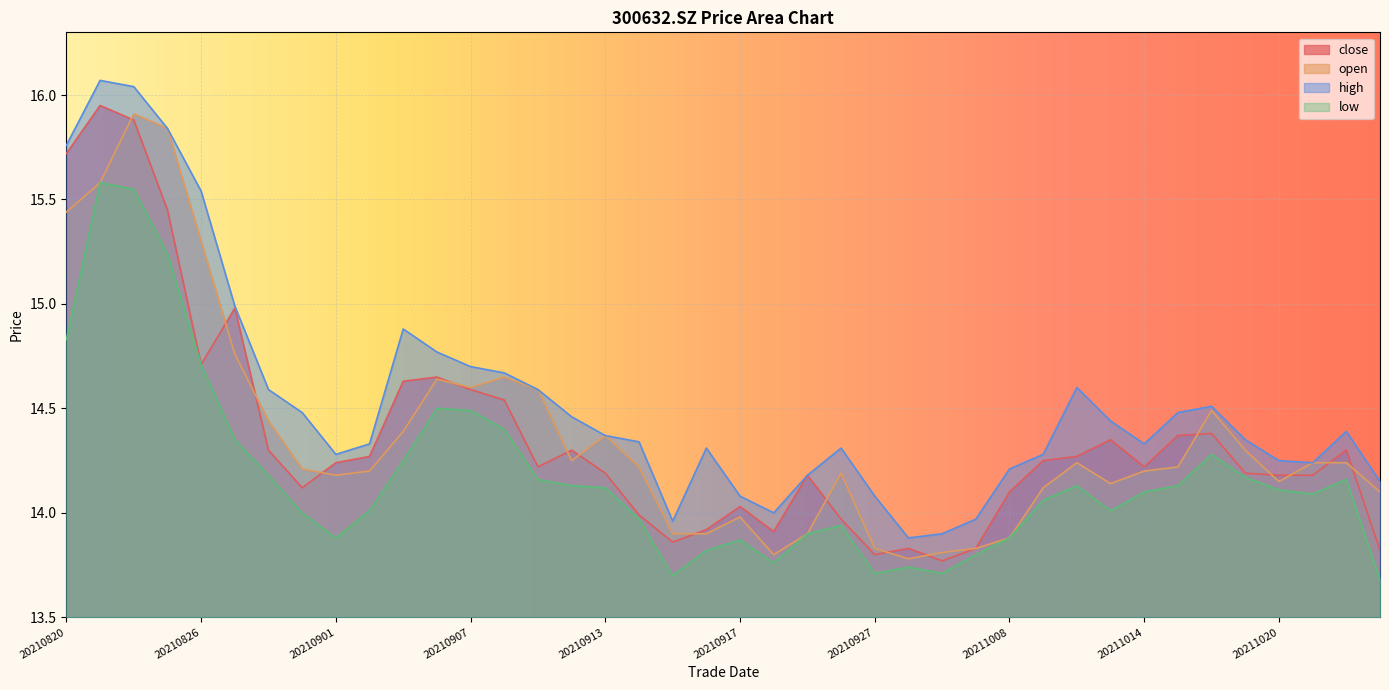

In open, how many points are lower than both neighbors (excluding endpoints)?

7